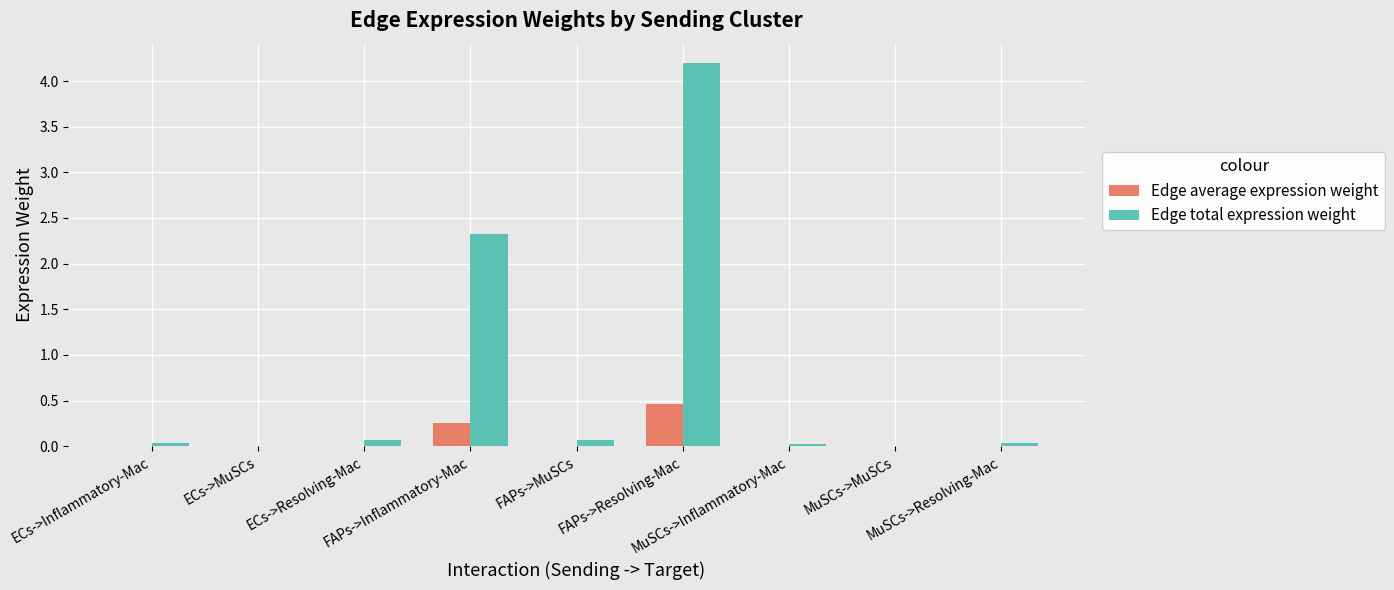

What is the maximum value shown in the chart?

4.2